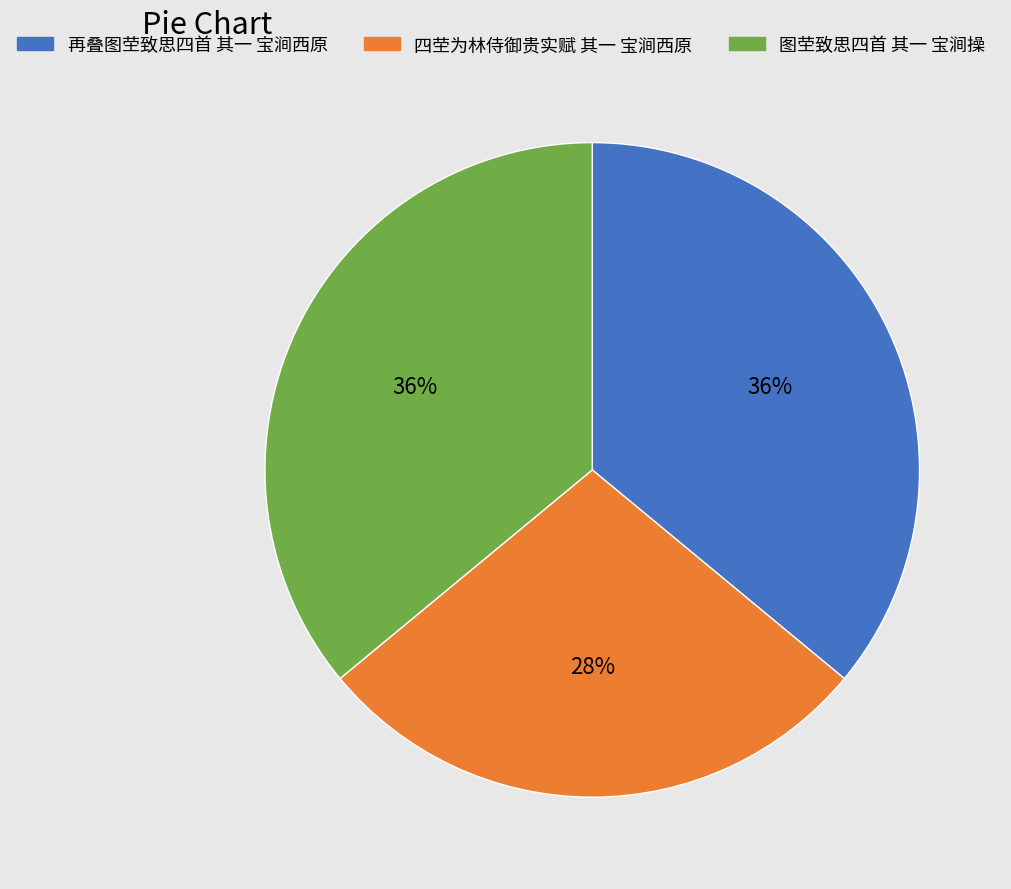

Is the sum of 再叠图茔致思四首 其一 宝涧西原 and 图茔致思四首 其一 宝涧操 greater than half?

Yes